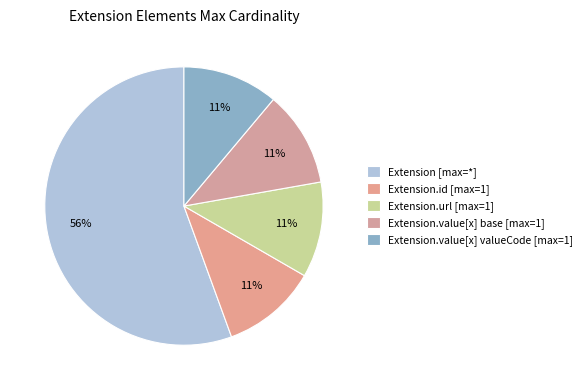

Count the number of slices in the pie.

5